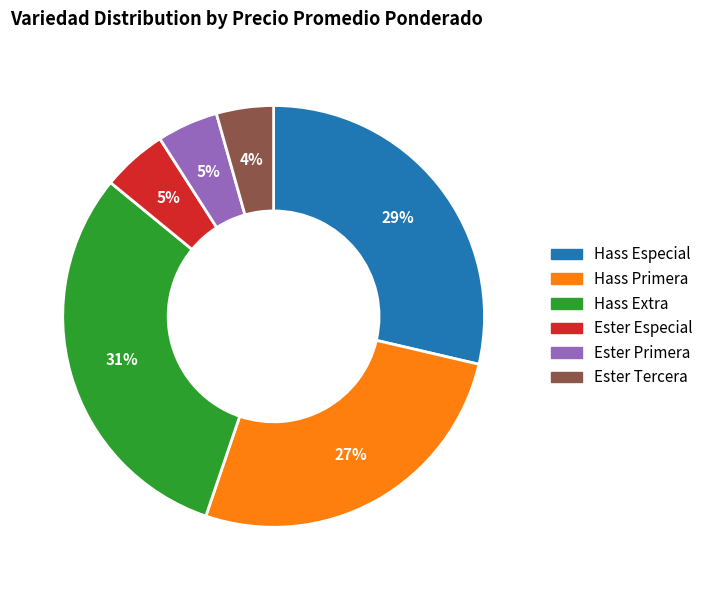

Which has a higher value, Hass Especial or Hass Extra?

Hass Extra